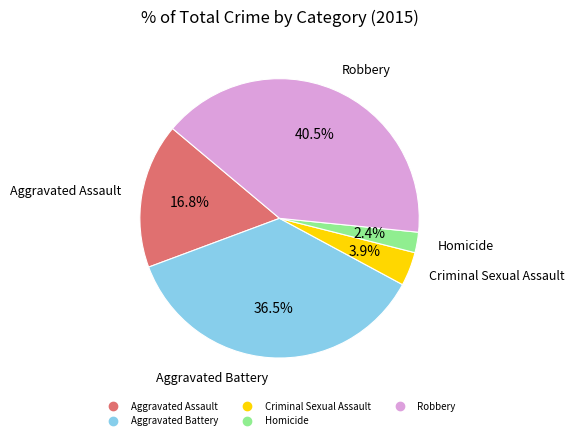

True or false: Aggravated Assault accounts for 17% of the total.

True